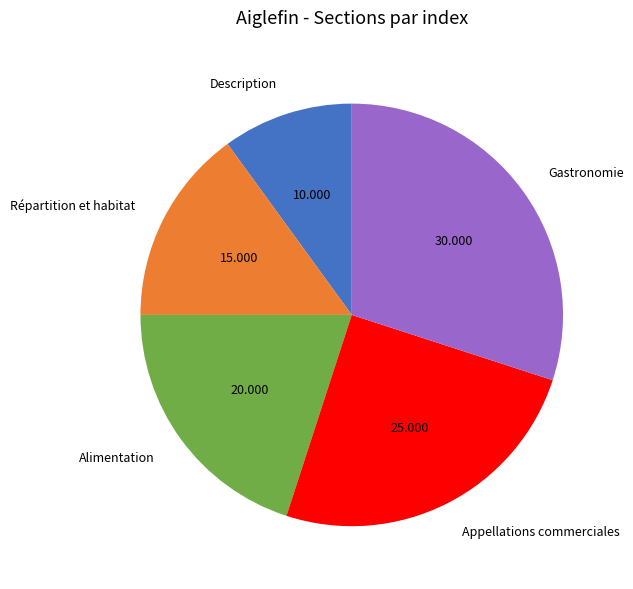

Is there any slice that represents more than half of the pie?

No